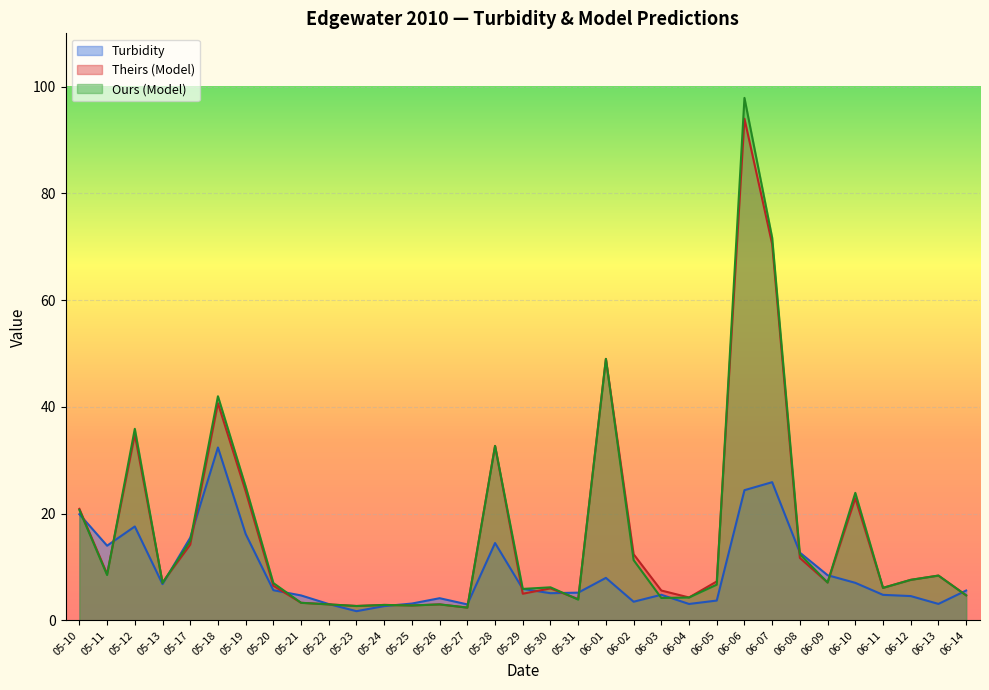

Where does the Ours (Model) series first go above 7?

05-10